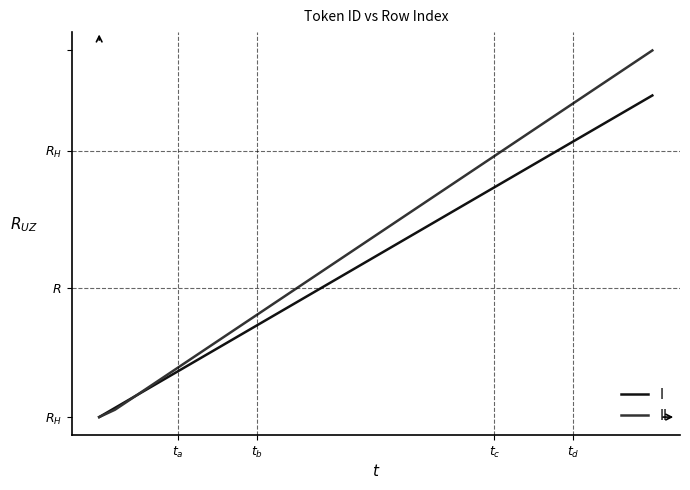

Is this an area chart (filled region under the line)?

No